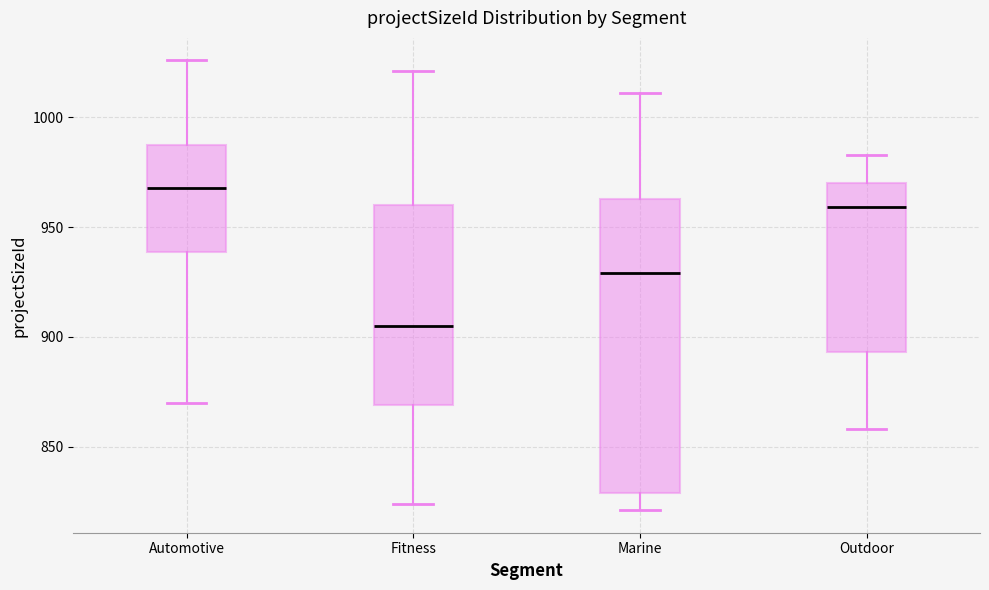

Comparing the boxes themselves (not the whiskers), which one is the tallest?

Marine